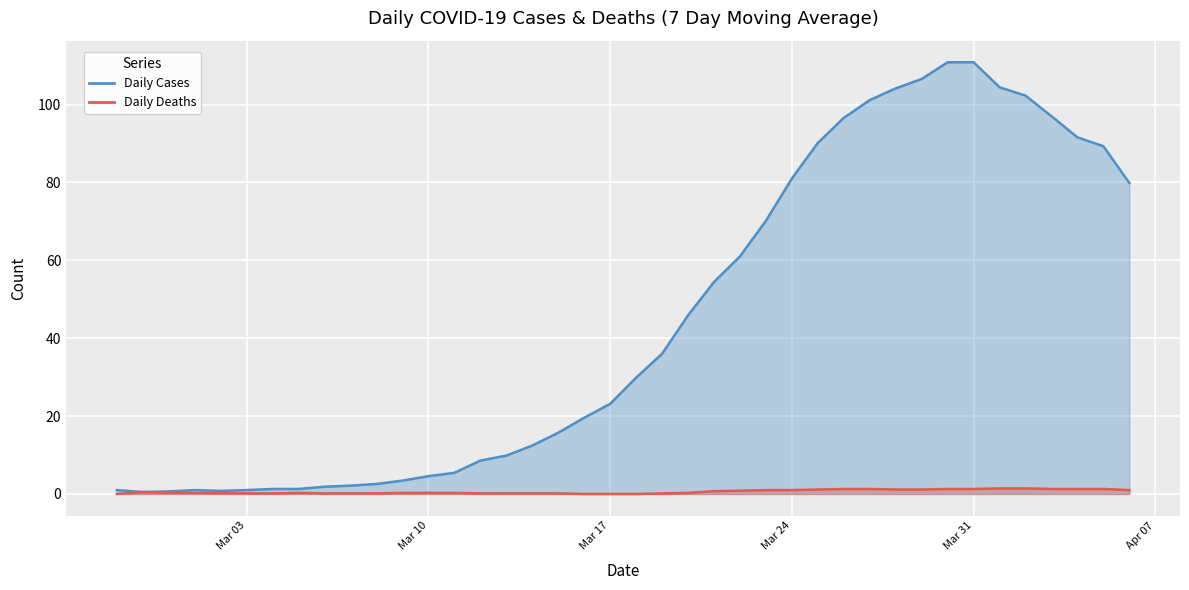

Which series ends up on top after the final intersection of Daily Cases and Daily Deaths?

Daily Cases